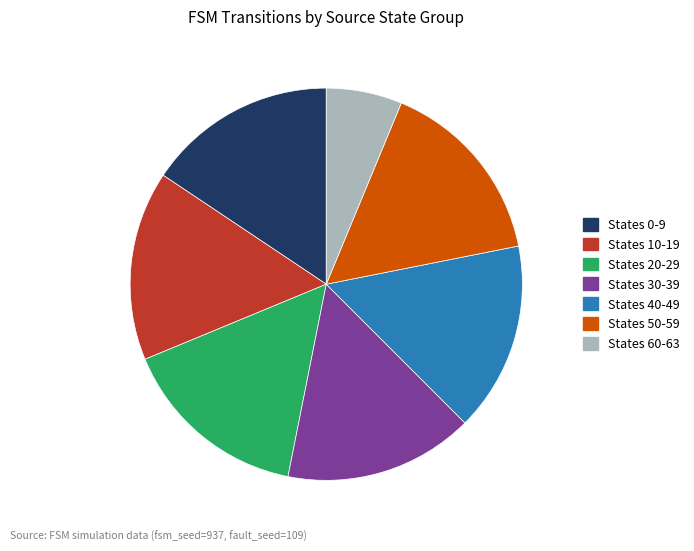

Count the number of slices in the pie.

7